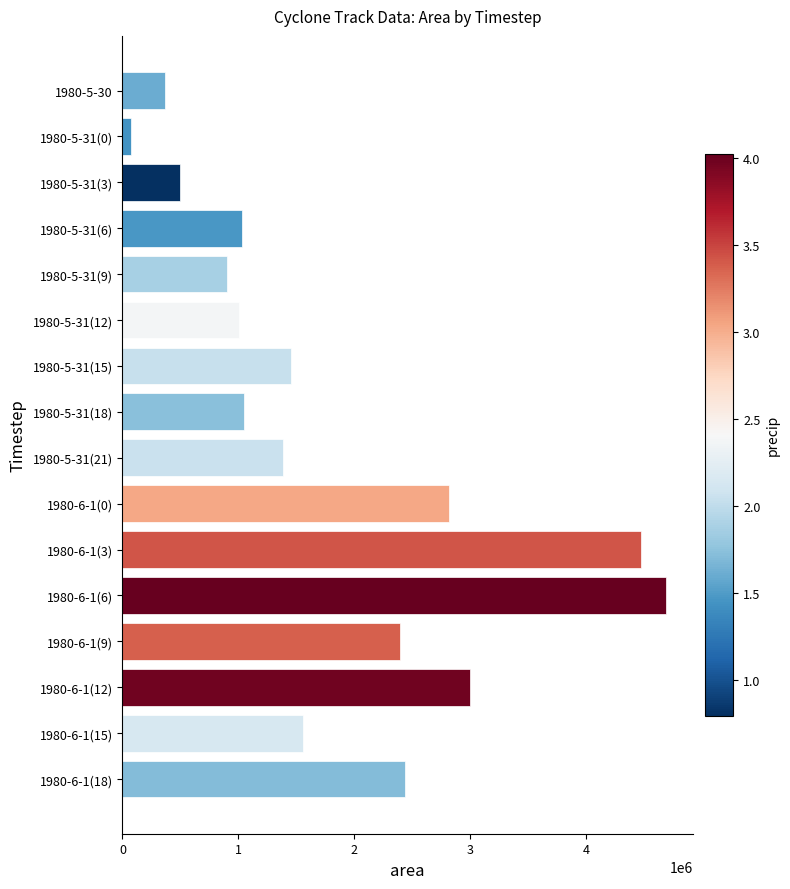

Between 1980-5-30 and 1980-6-1(12), which is larger?

1980-6-1(12)